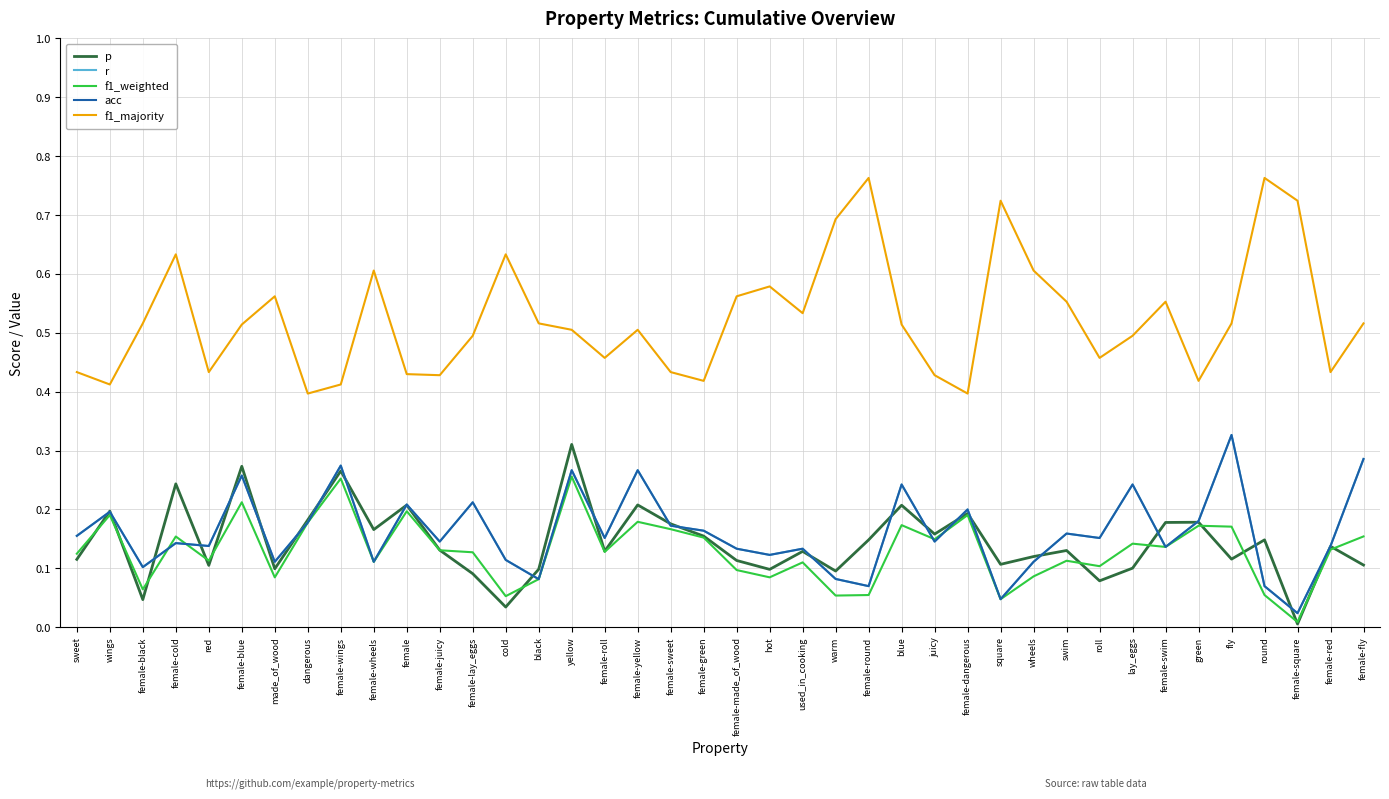

Does the chart display data point markers on the line(s)?

No